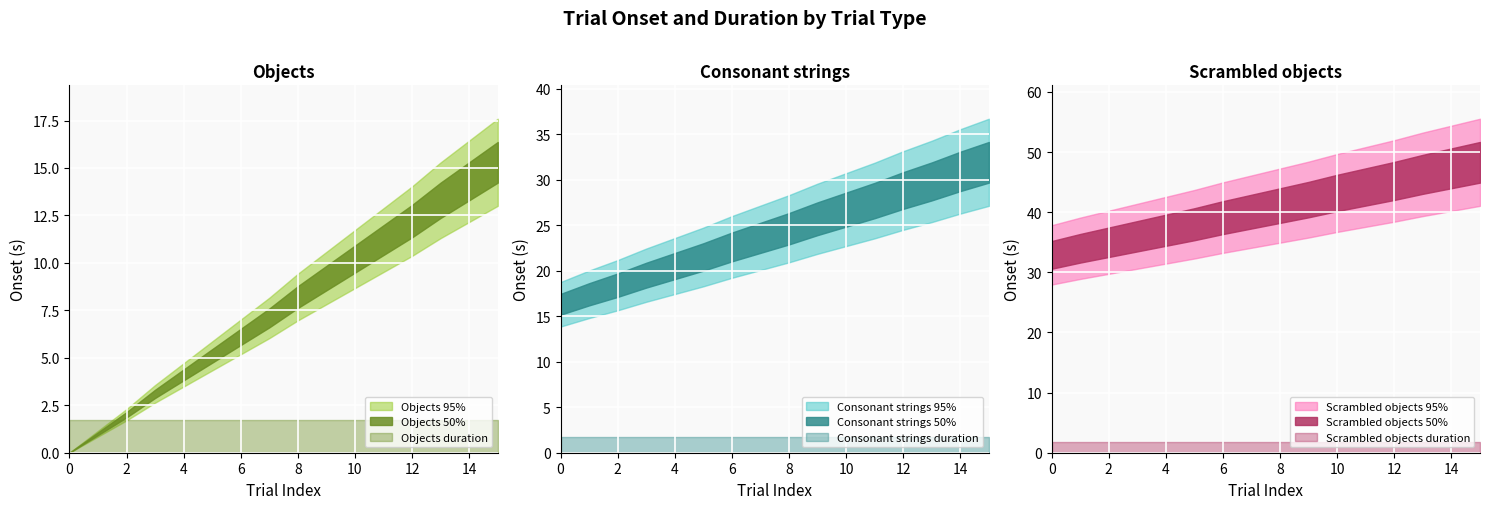

True or false: Consonant_onset has a value of 42.1 at 11.

False